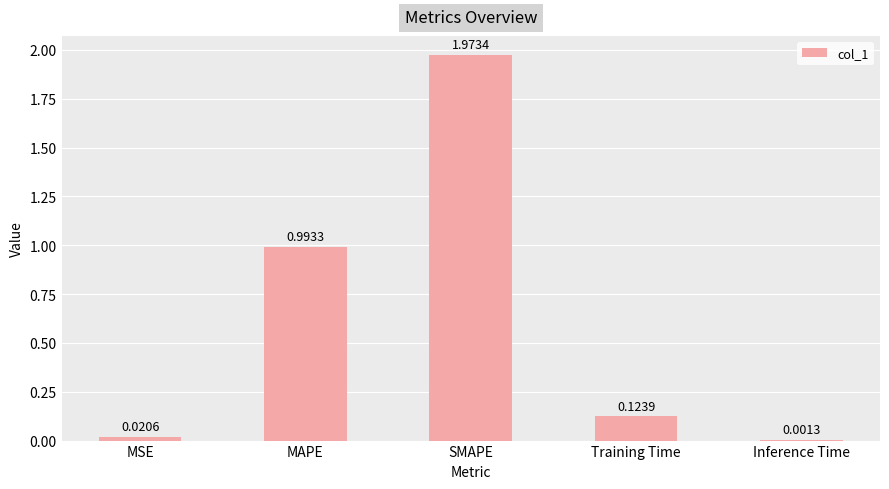

Approximately how many times larger is the value at MAPE compared to SMAPE?

0.5